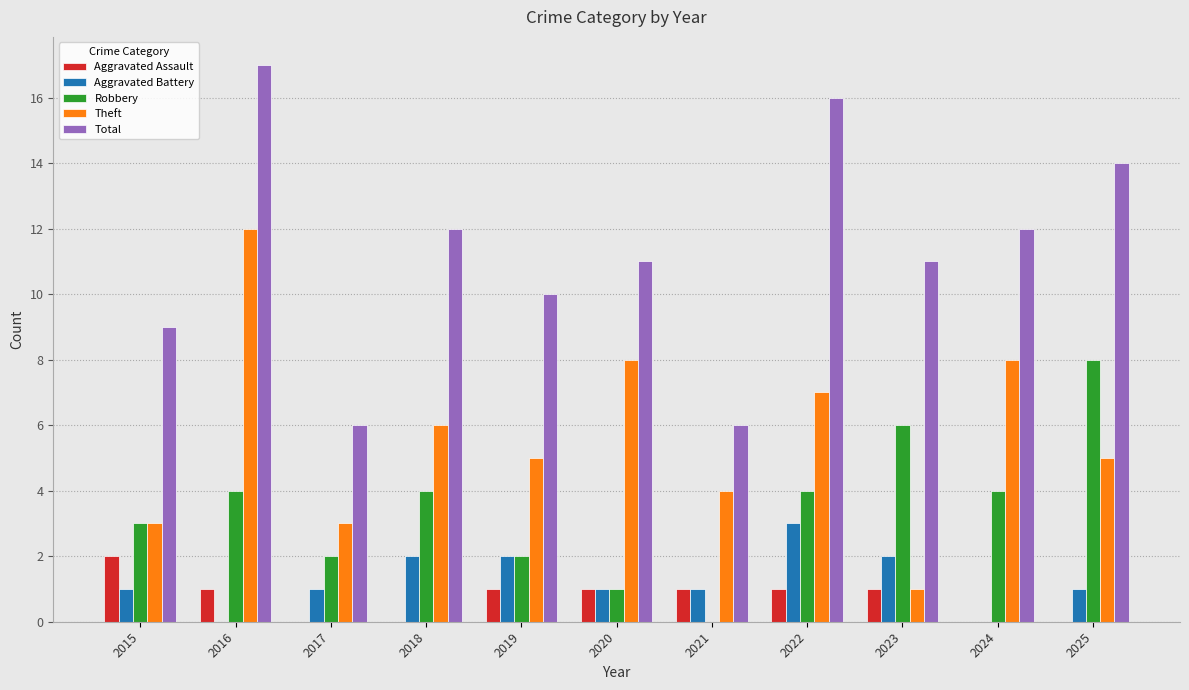

What is the sum of the Aggravated Assault values at 2016 and 2023?

2